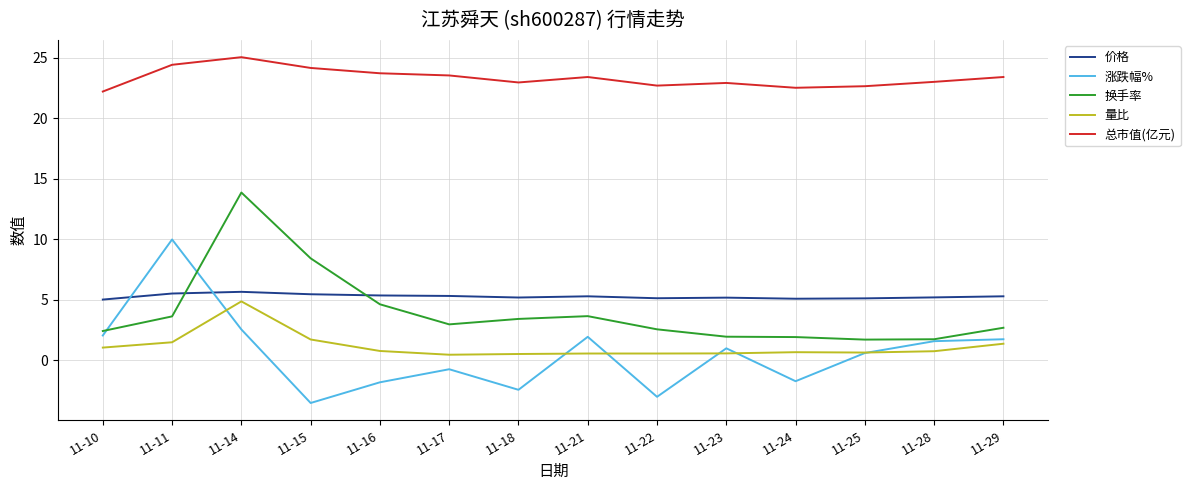

At how many categories does at least one series exceed 8?

14